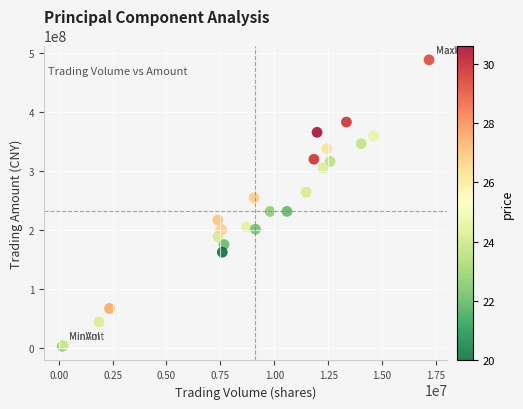

What Y value in the scatter plot is closest to 246211916?

255006559.4